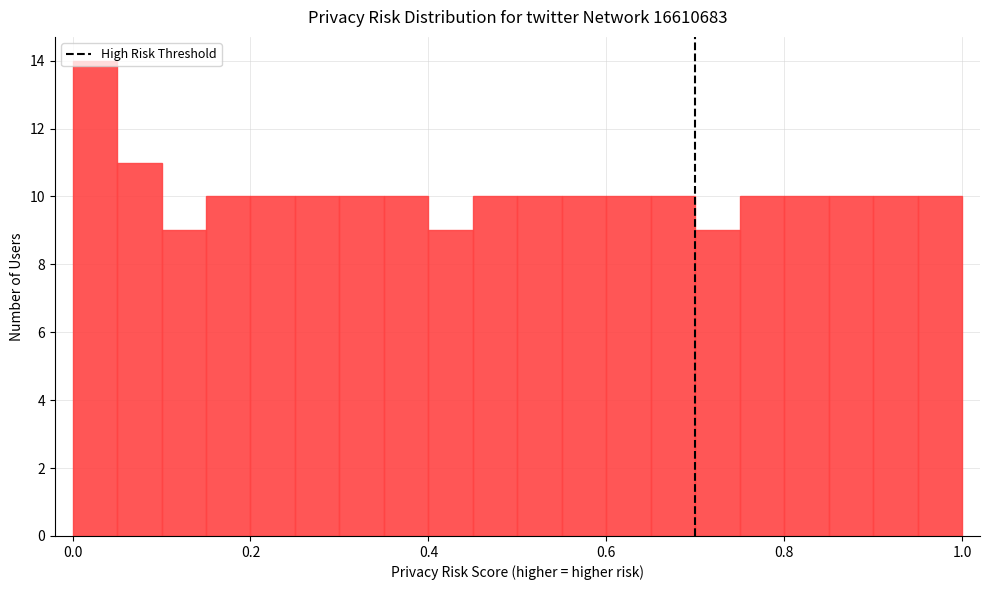

Read against the x-axis, roughly where is the centre of the tallest bar?

0.02